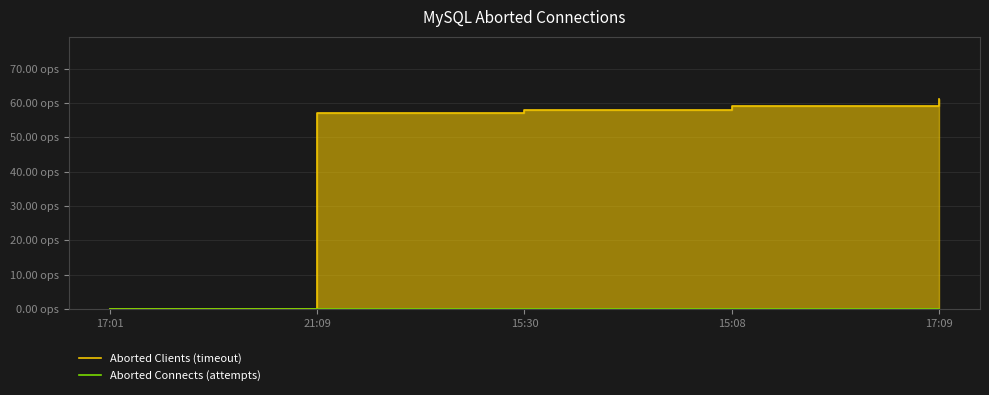

What value does the Aborted Clients (timeout) series have at 17:09, to the nearest 5?

60